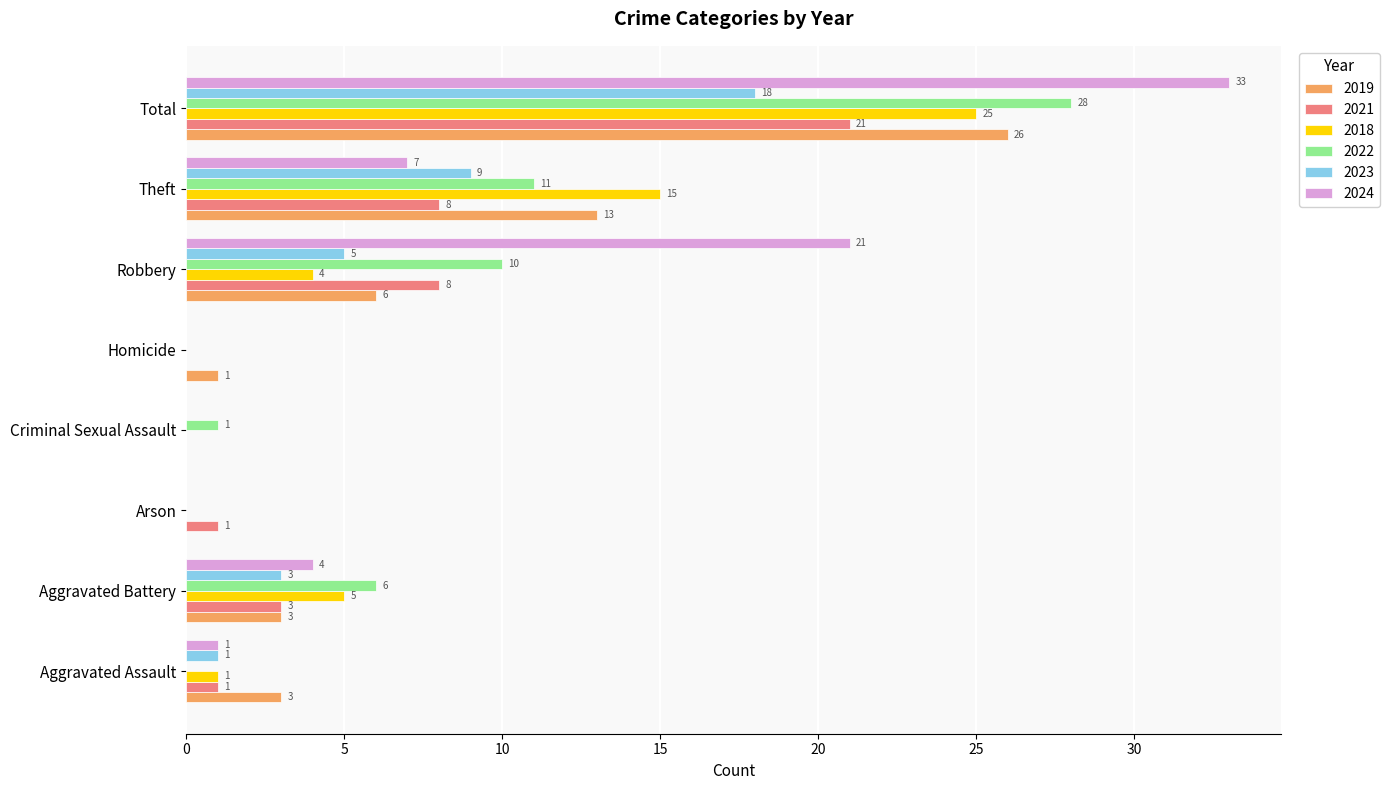

What is the sum of all 2021 values?

42